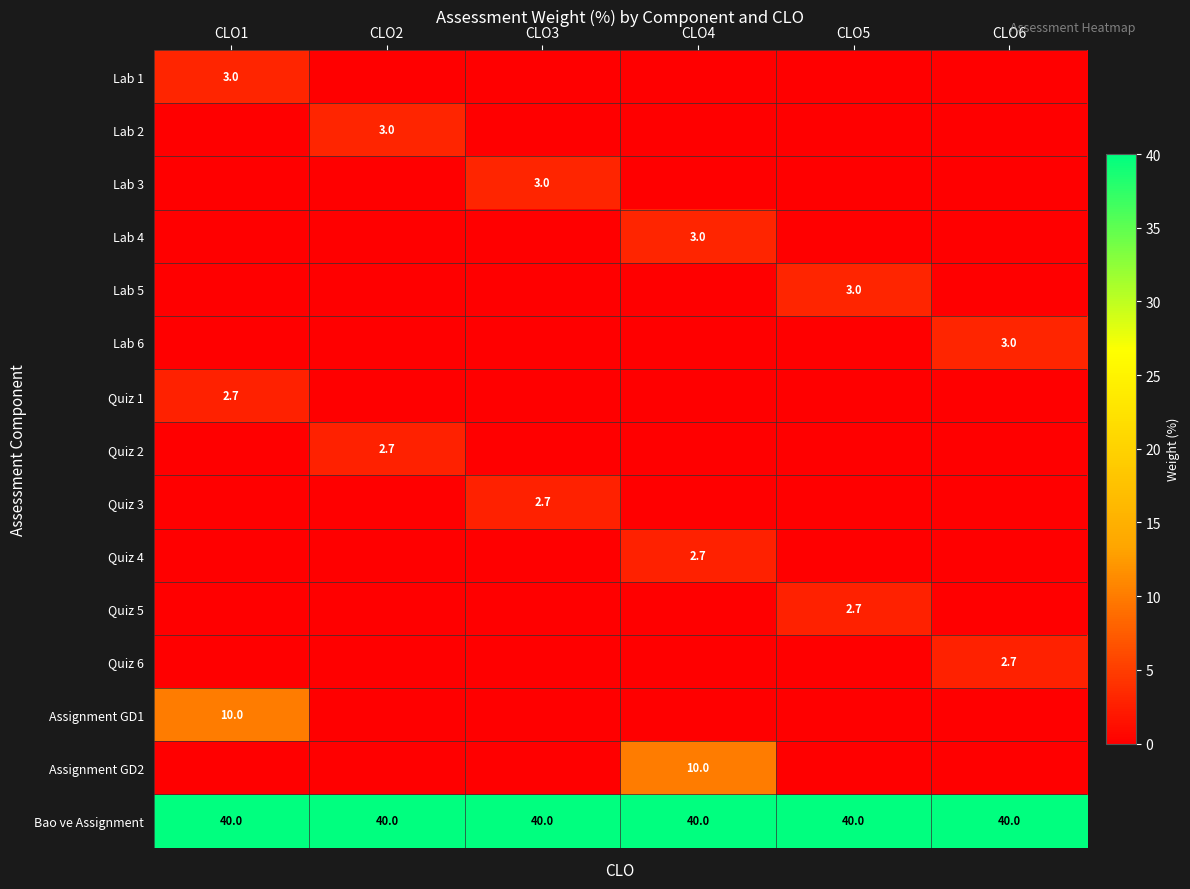

The Quiz 1 series shows 4.6 at CLO1. True or false?

False